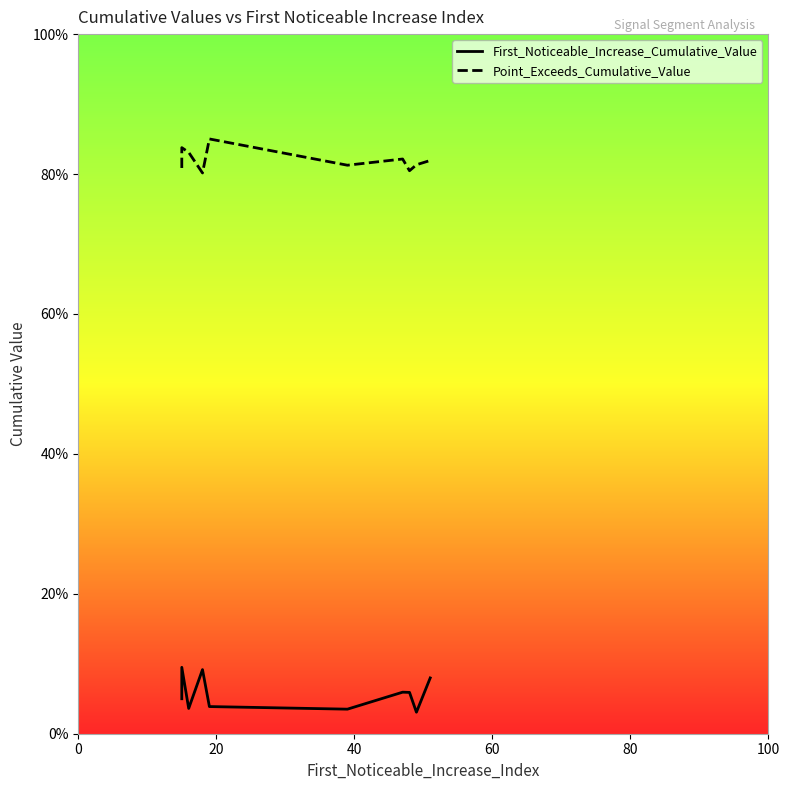

The value of First_Noticeable_Increase_Cumulative_Value at 6 is 0.1. True or false?

False